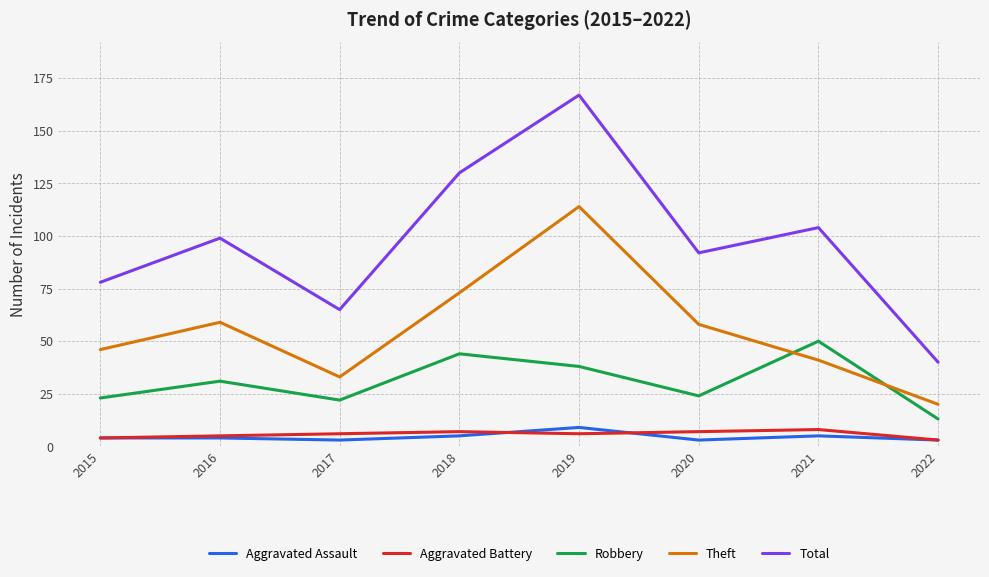

Which series has the widest spread of values?

Total